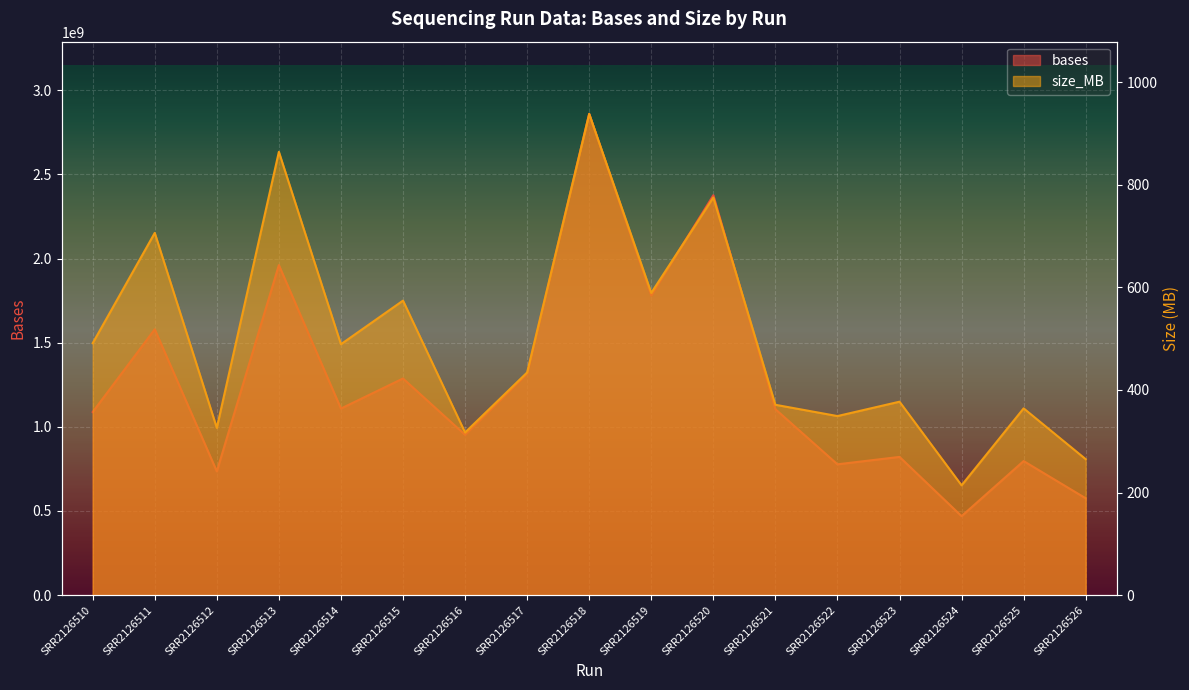

The value of bases at SRR2126521 is 1104646077. True or false?

True